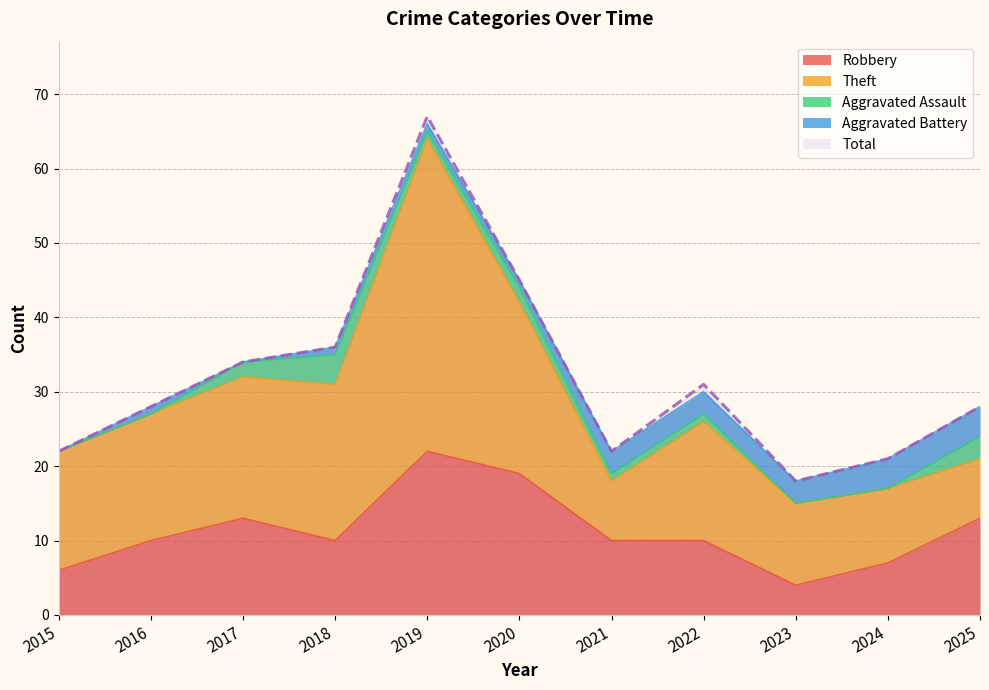

Reading left to right, extract all data points from this chart.

Robbery: 2015=6	2016=10	2017=13	2018=10	2019=22	2020=19	2021=10	2022=10	2023=4	2024=7	2025=13
Theft: 2015=16	2016=17	2017=19	2018=21	2019=42	2020=23	2021=8	2022=16	2023=11	2024=10	2025=8
Aggravated Assault: 2015=0	2016=0	2017=2	2018=4	2019=1	2020=2	2021=1	2022=1	2023=0	2024=0	2025=3
Aggravated Battery: 2015=0	2016=1	2017=0	2018=1	2019=1	2020=1	2021=3	2022=3	2023=3	2024=4	2025=4
Total: 2015=22	2016=28	2017=34	2018=36	2019=67	2020=45	2021=22	2022=31	2023=18	2024=21	2025=28